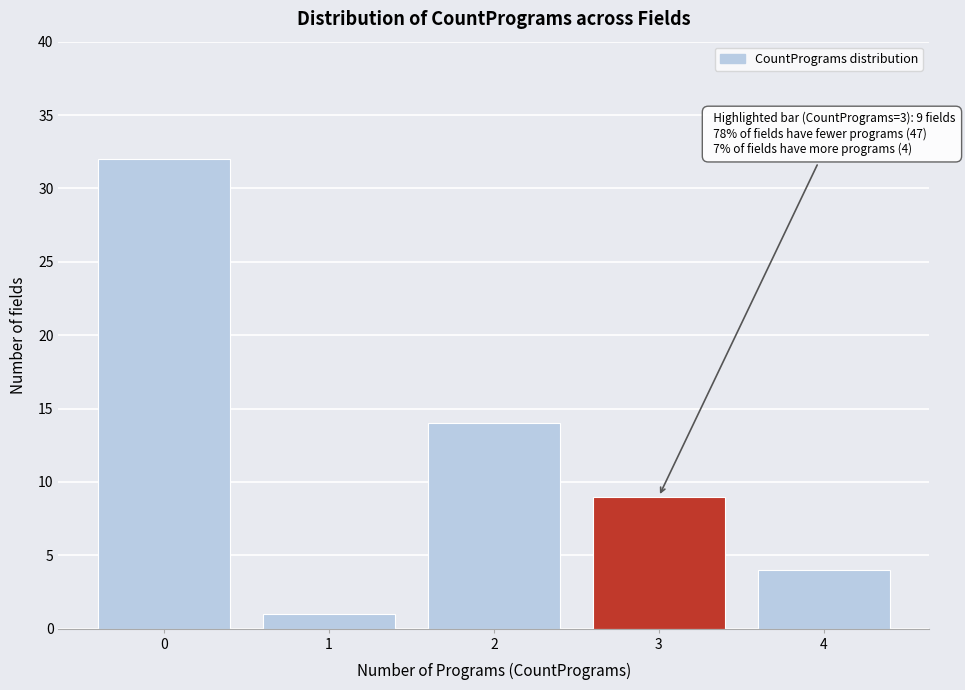

Reading right to left, extract all data points from this chart.

4	9	14	1	32